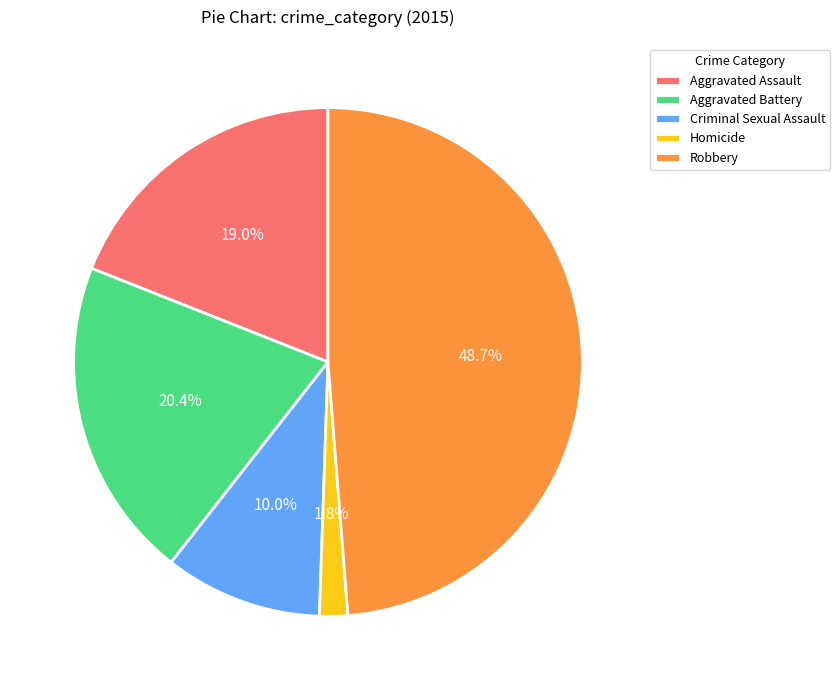

Does Aggravated Assault account for over 50% of the chart?

No